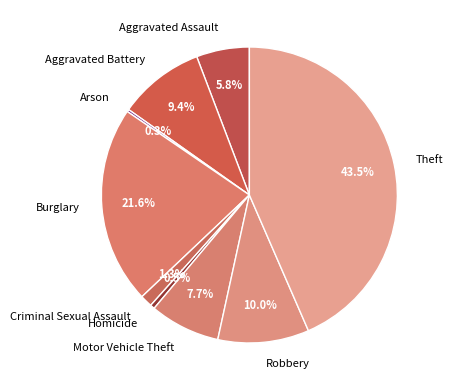

How much of the chart is everything except Motor Vehicle Theft?

92.3%